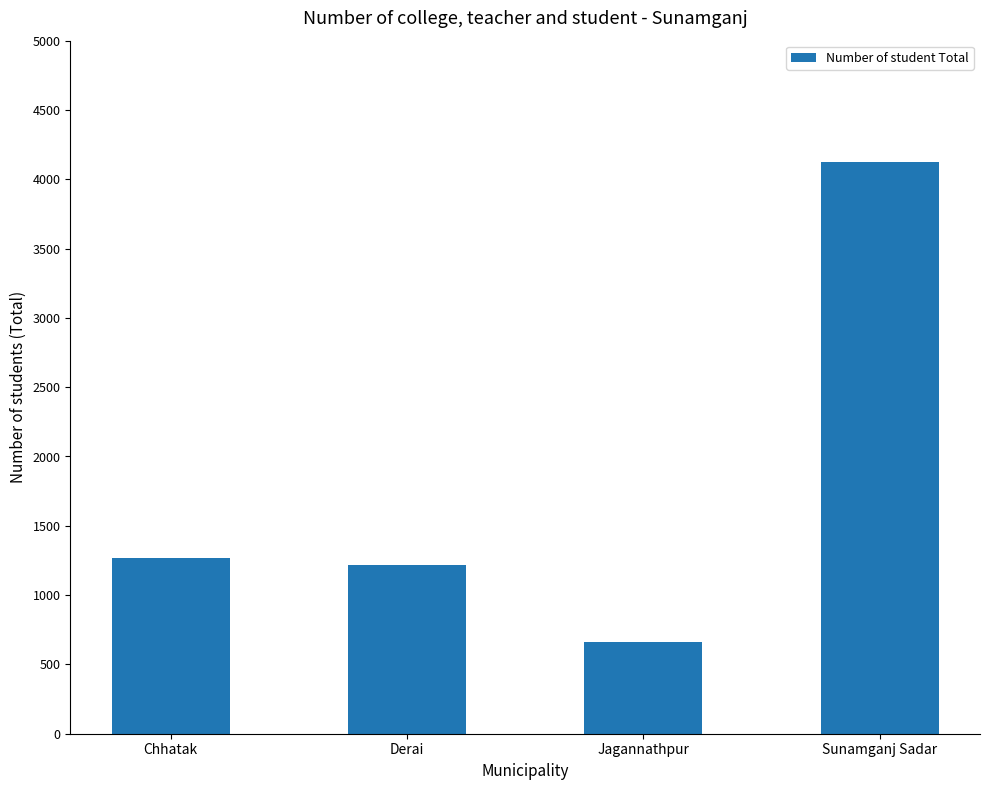

The value at Derai is 711. True or false?

False